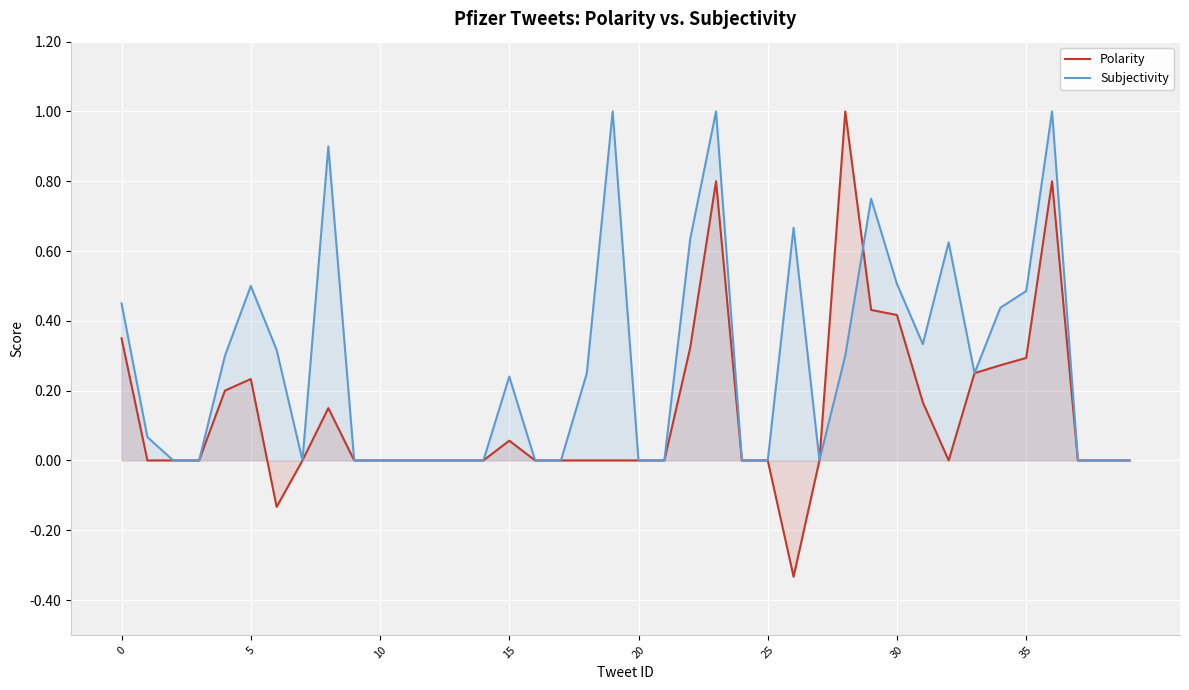

How many interior local peaks does the Polarity series have?

6